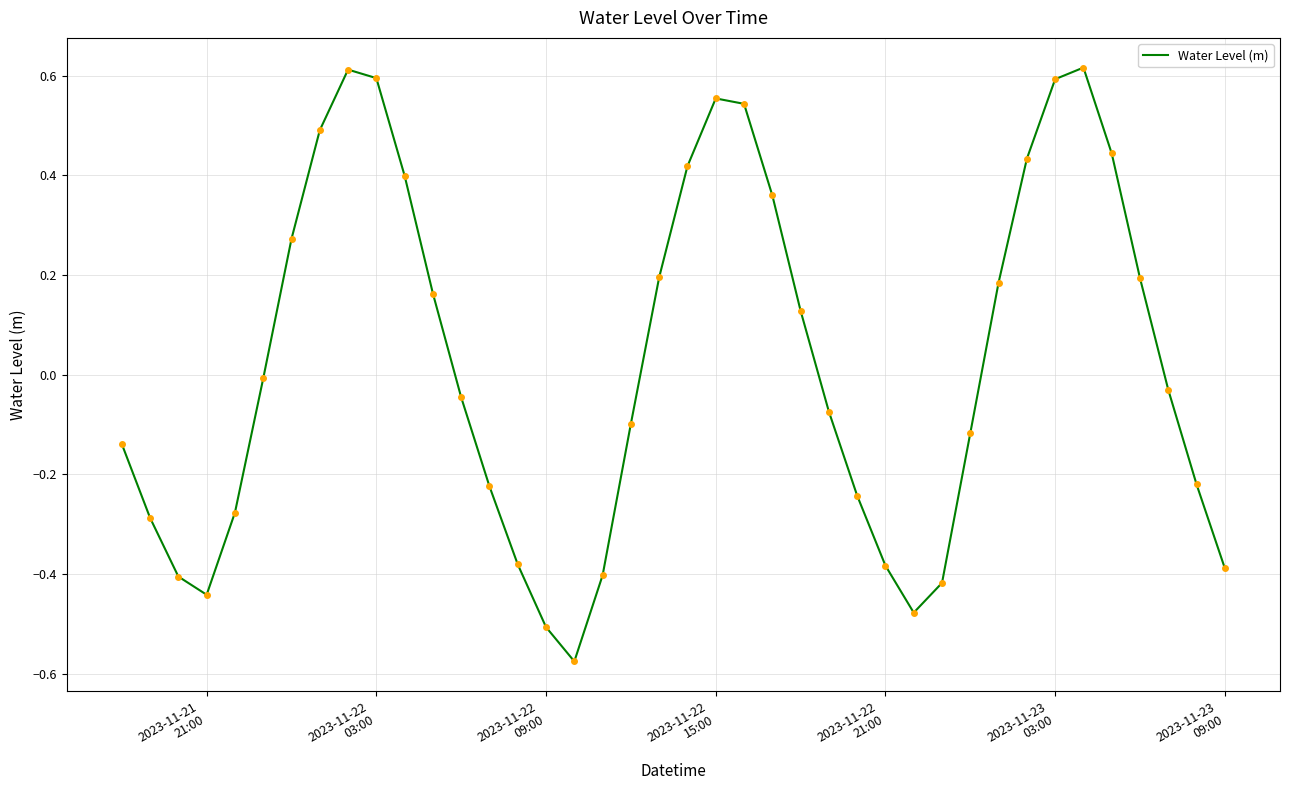

What is the difference between the maximum and minimum values?

1.2